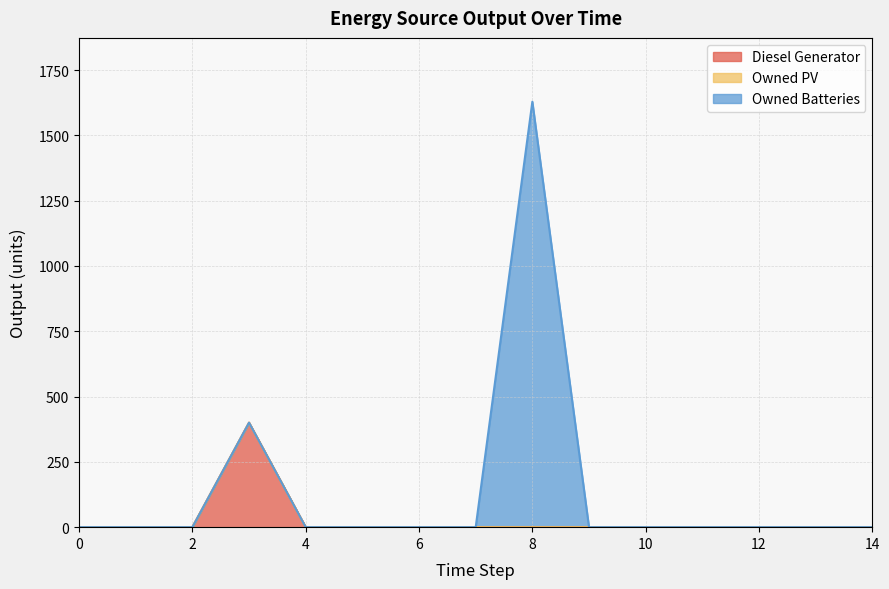

Reading left to right, list all the values displayed in this chart.

Diesel Generator: 0=0	1=0	2=0	3=400	4=0	5=0	6=0	7=0	8=0	9=0	10=0	11=0	12=0	13=0	14=0
Owned PV: 0=0	1=0	2=0	3=0	4=0	5=0	6=0	7=0	8=0	9=0	10=0	11=0	12=0	13=0	14=0
Owned Batteries: 0=0	1=0	2=0	3=0	4=0	5=0	6=0	7=0	8=1629	9=0	10=0	11=0	12=0	13=0	14=0